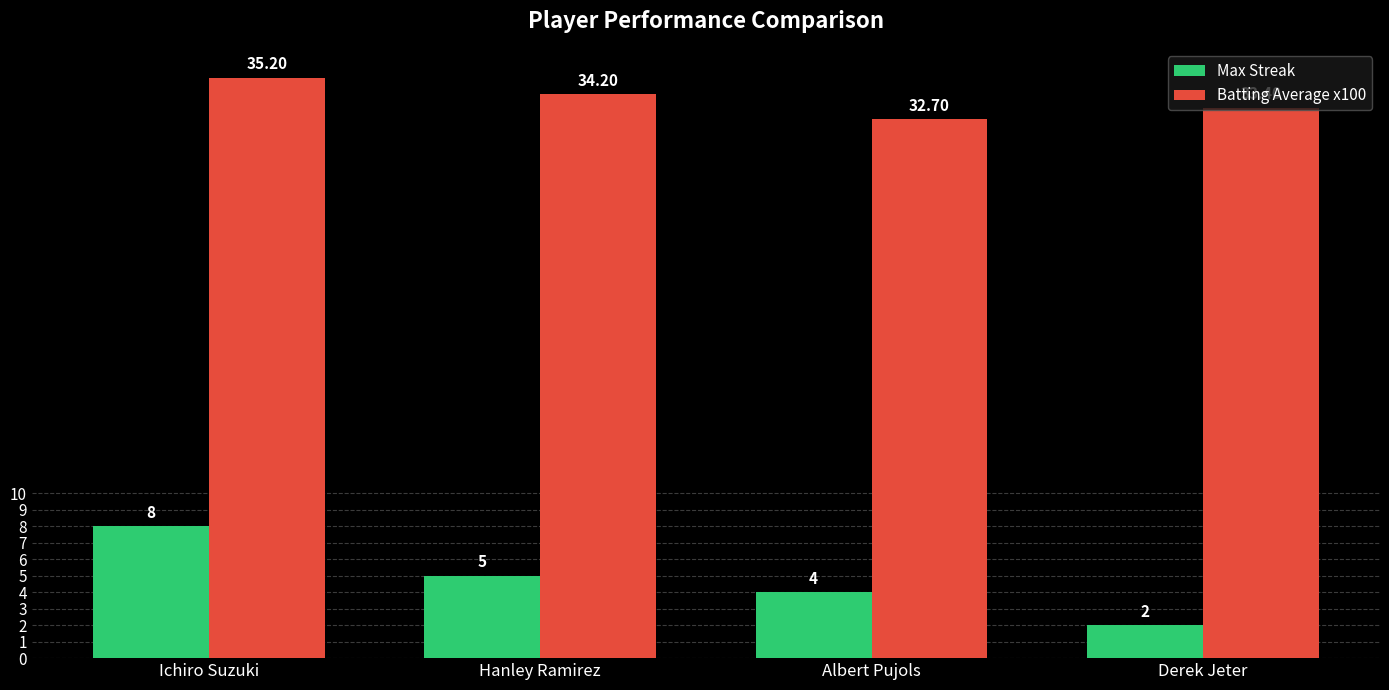

What is the average value of the Batting Average x100 series?

33.9